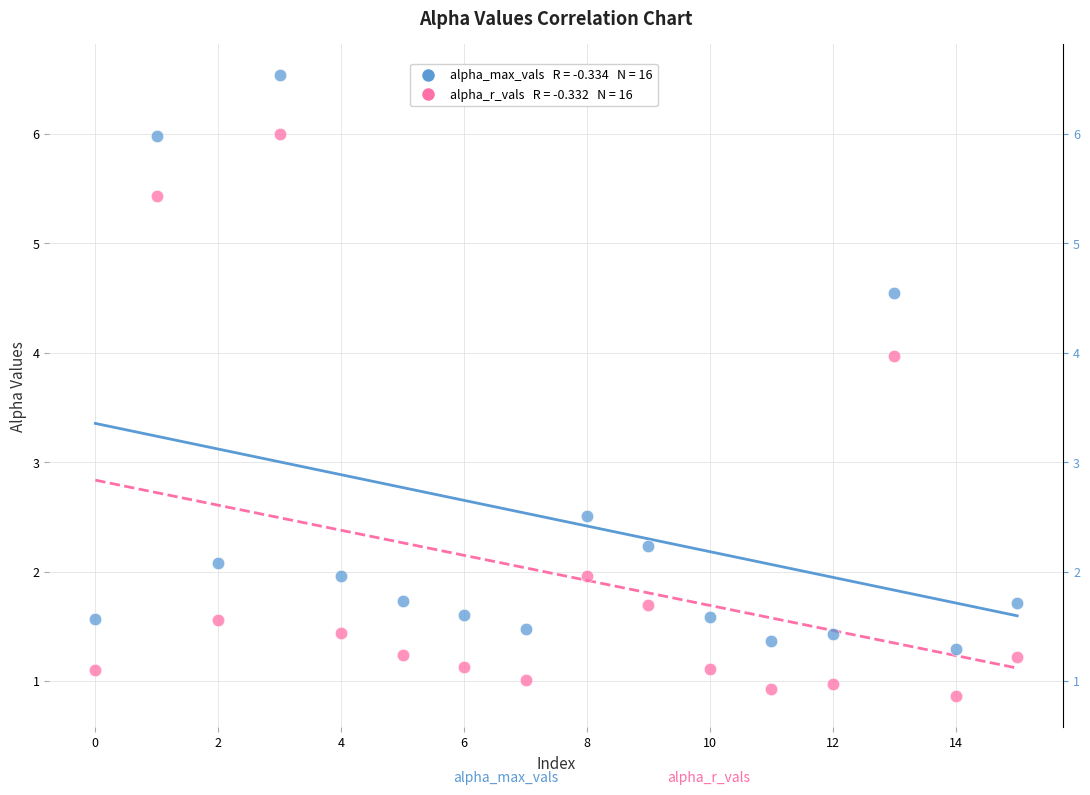

Across all series, what Y value is closest to 3?

2.5